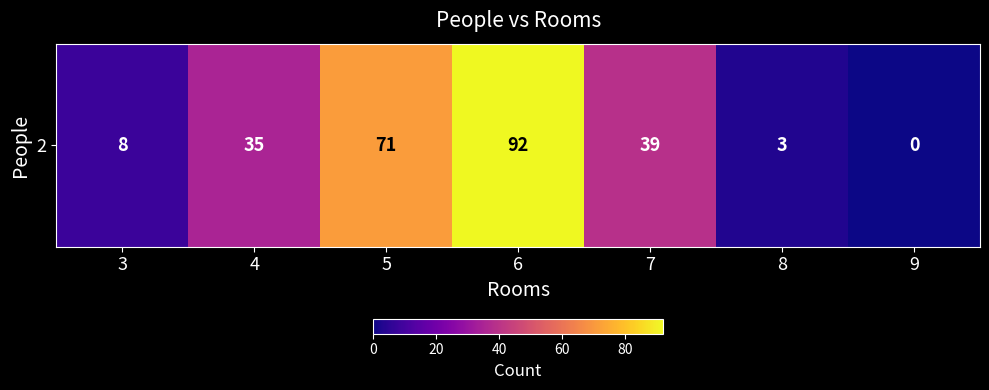

What is the average value?

35